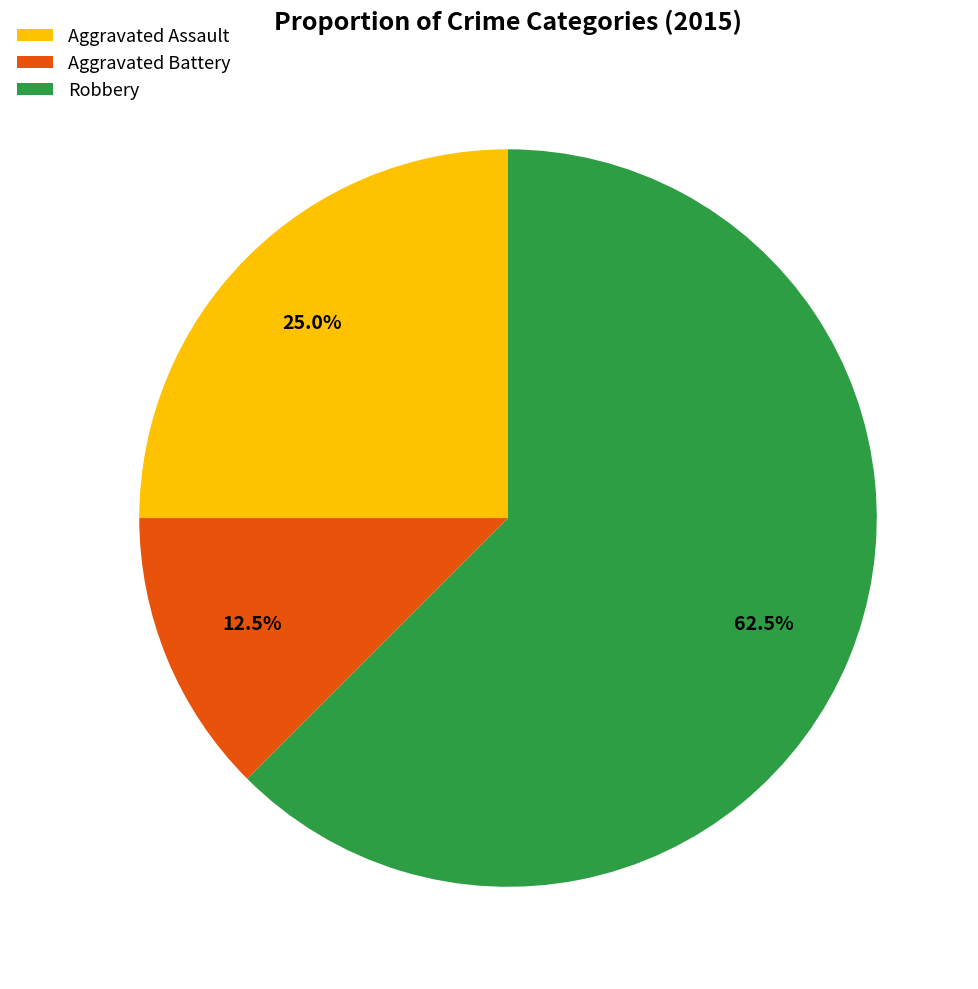

Is the sum of Aggravated Battery and Robbery greater than half?

Yes